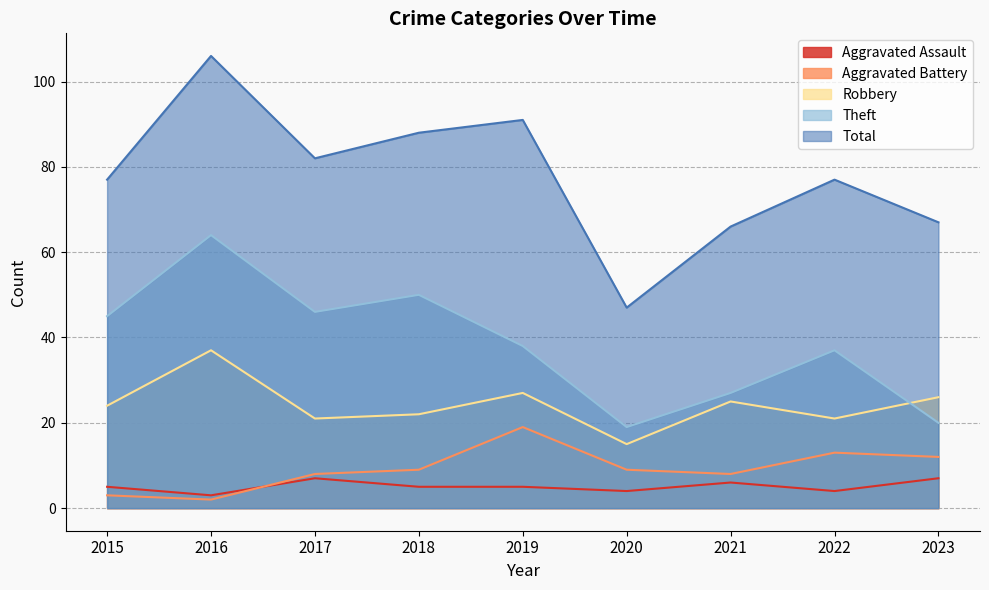

How many interior local peaks does the Theft series have?

3